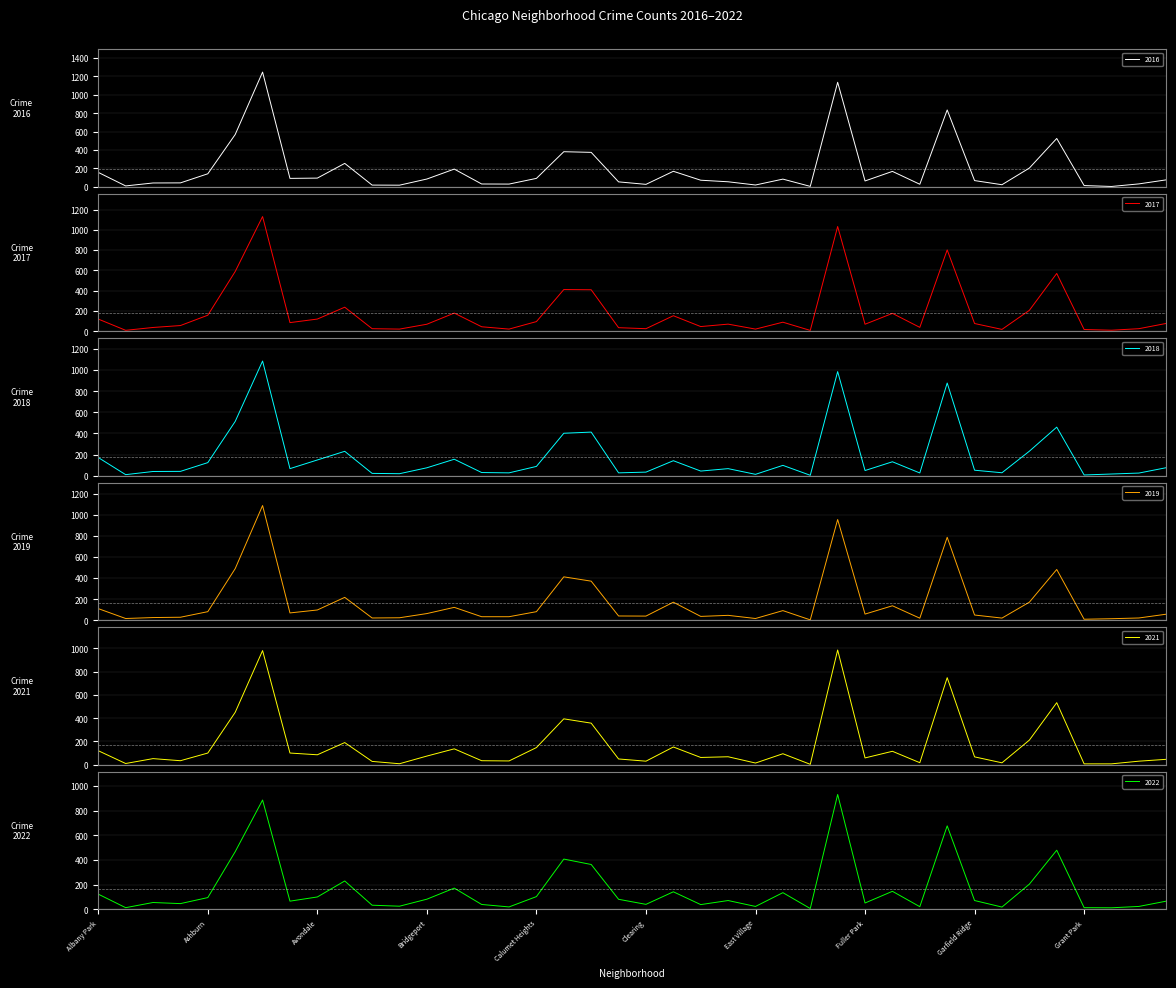

Which series has the widest spread of values?

2016